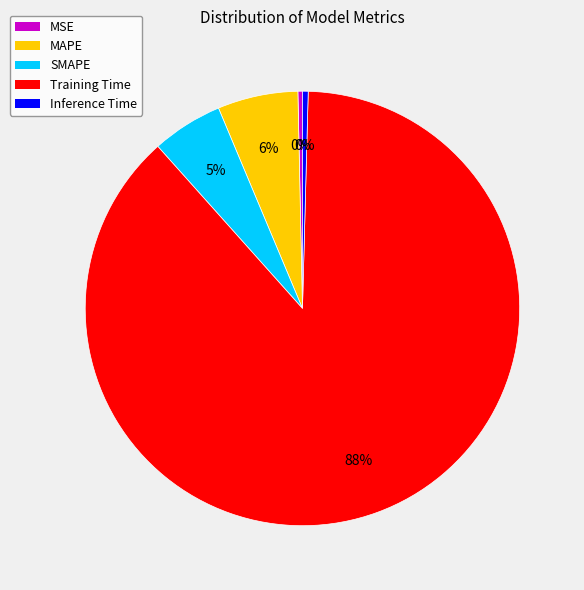

How many slices are in this pie chart?

5